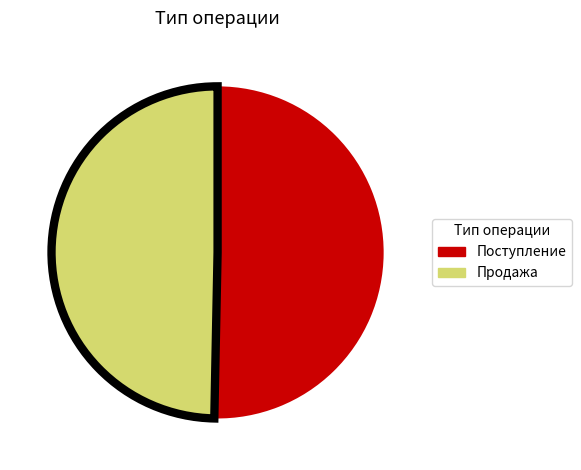

The Поступление slice represents 62% of the pie. True or false?

False